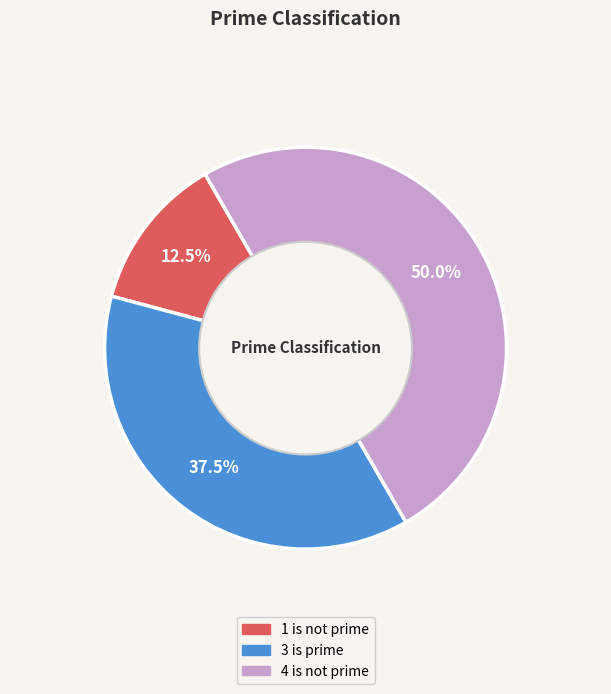

Rank the categories by value from highest to lowest.

4 is not prime, 3 is prime, 1 is not prime